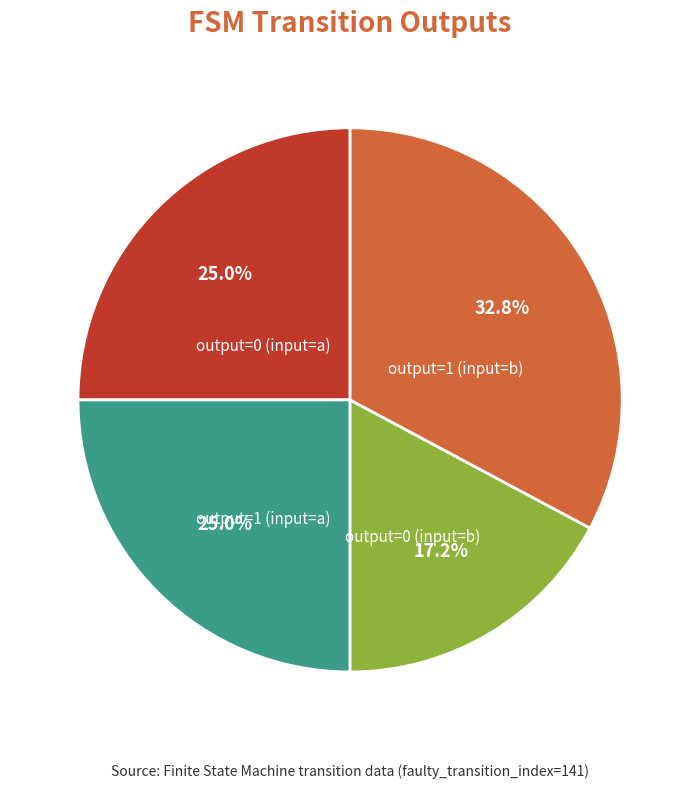

Does any single category account for the majority?

No